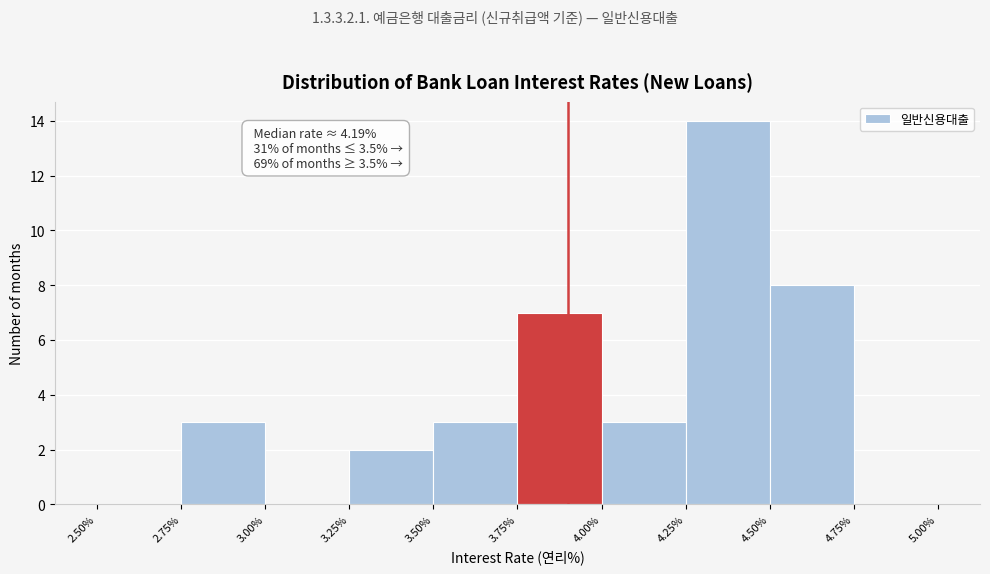

Which range on the x-axis has the tallest bar?

4.25% to 4.50%